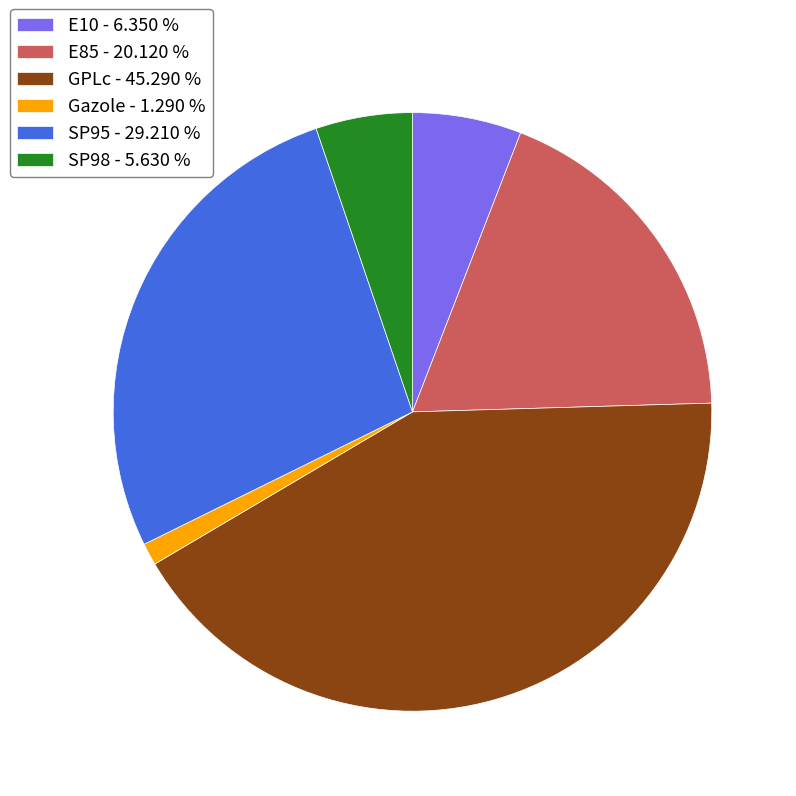

Is there a majority slice in this chart?

No